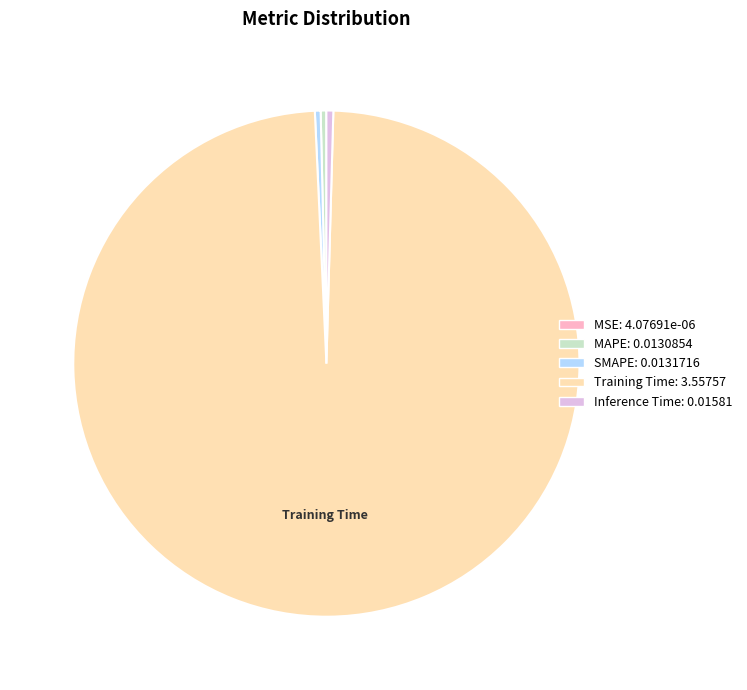

Is there any slice that represents more than half of the pie?

Yes